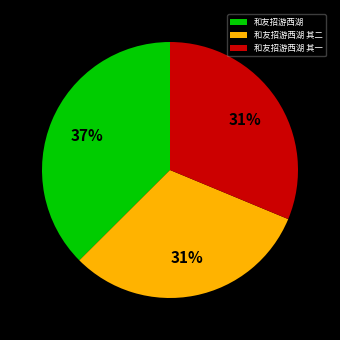

What is the largest slice in the pie chart?

和友招游西湖